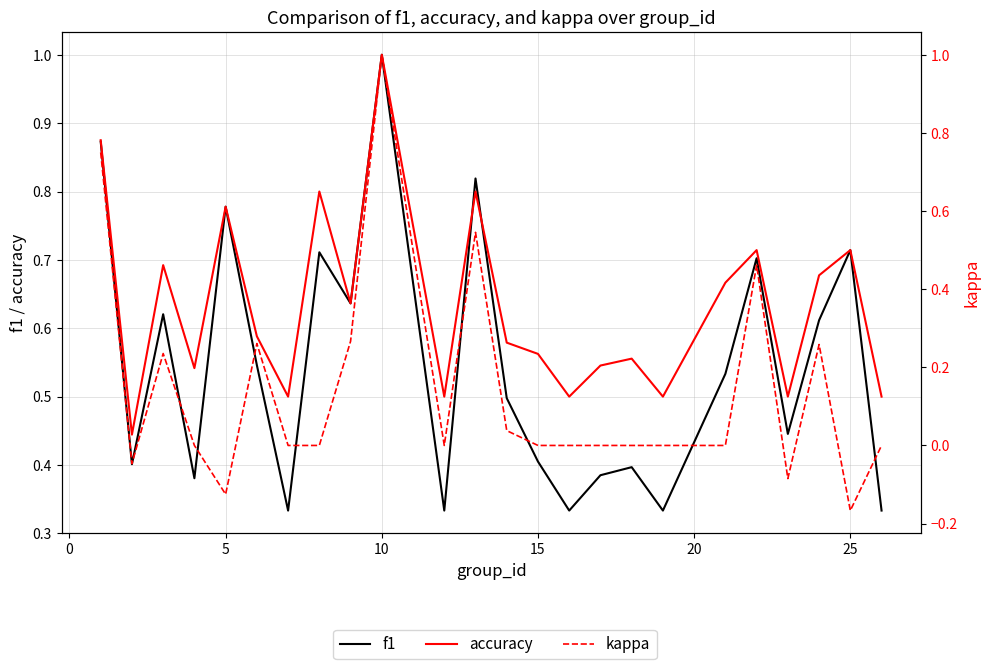

True or false: accuracy and kappa cross at least once.

False